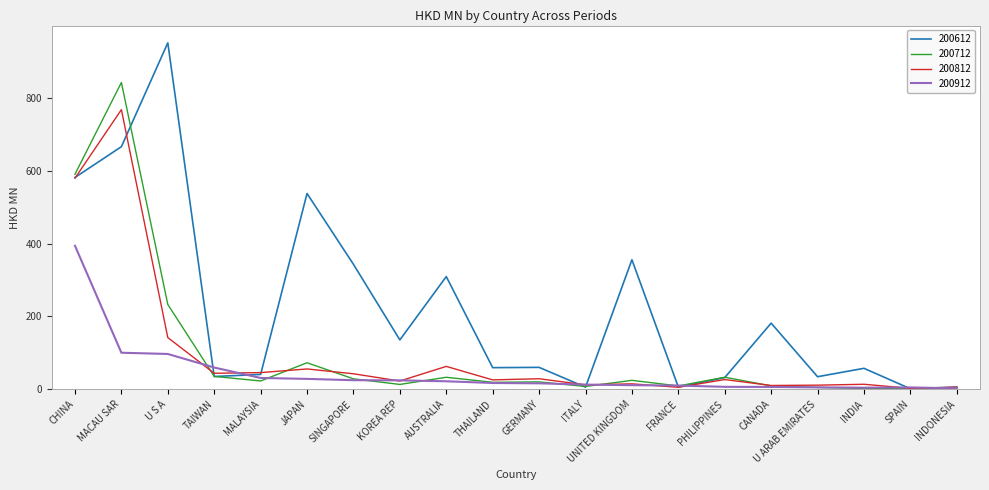

Between CHINA and SINGAPORE, which series saw the biggest shift?

200712